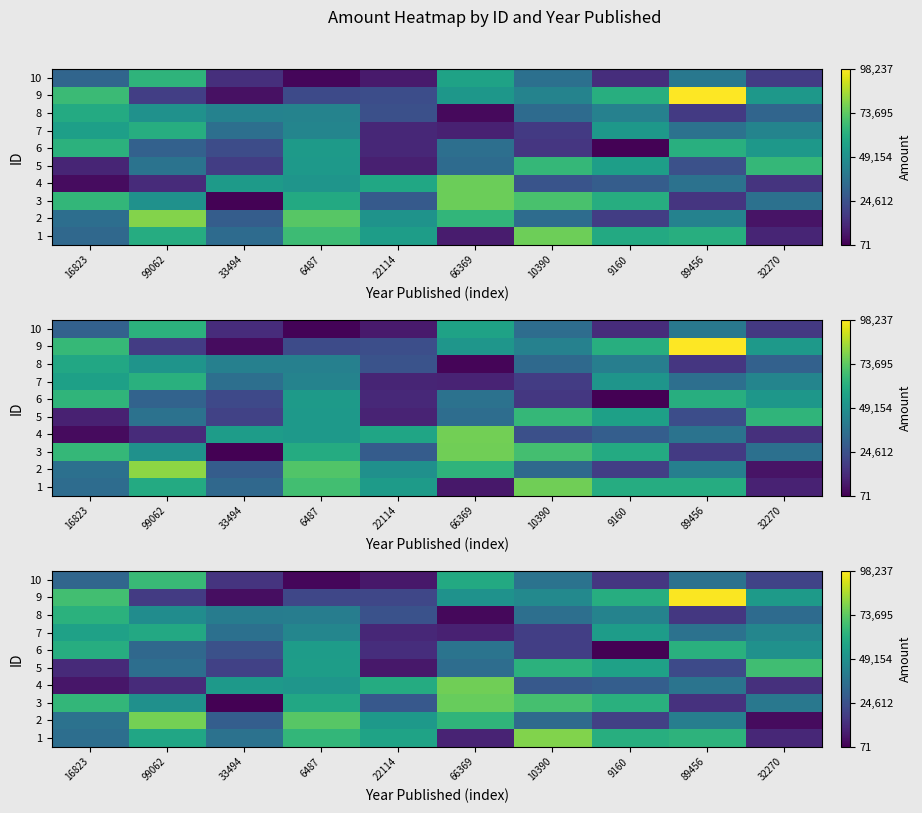

At which category is the sum across all series the highest?

6487